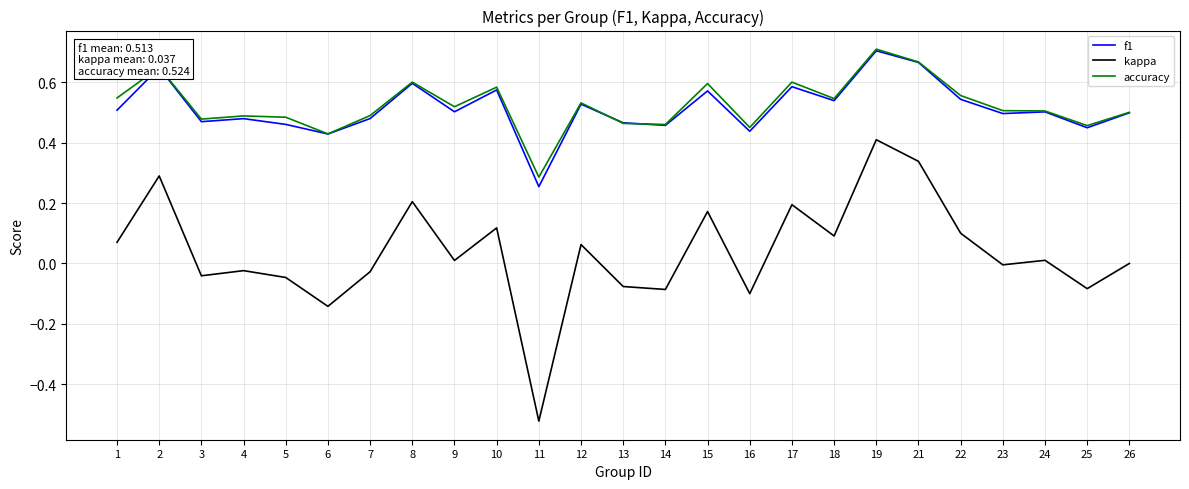

The kappa series shows -0.0 at 5. True or false?

True